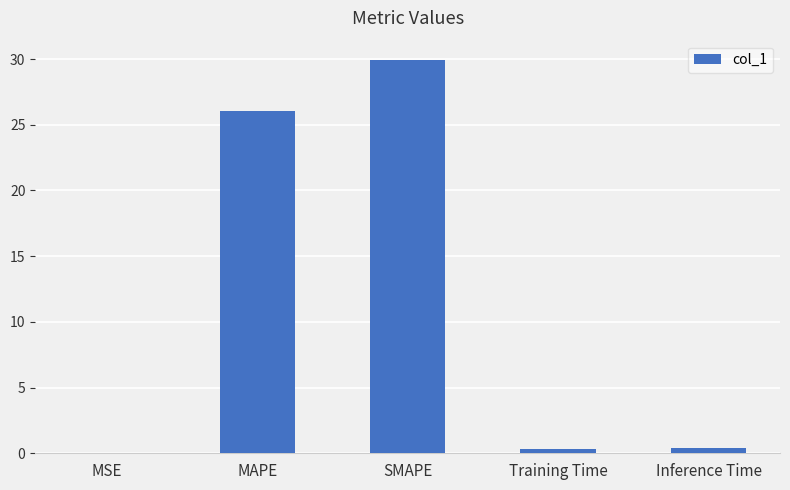

Which has a higher value, Training Time or SMAPE?

SMAPE